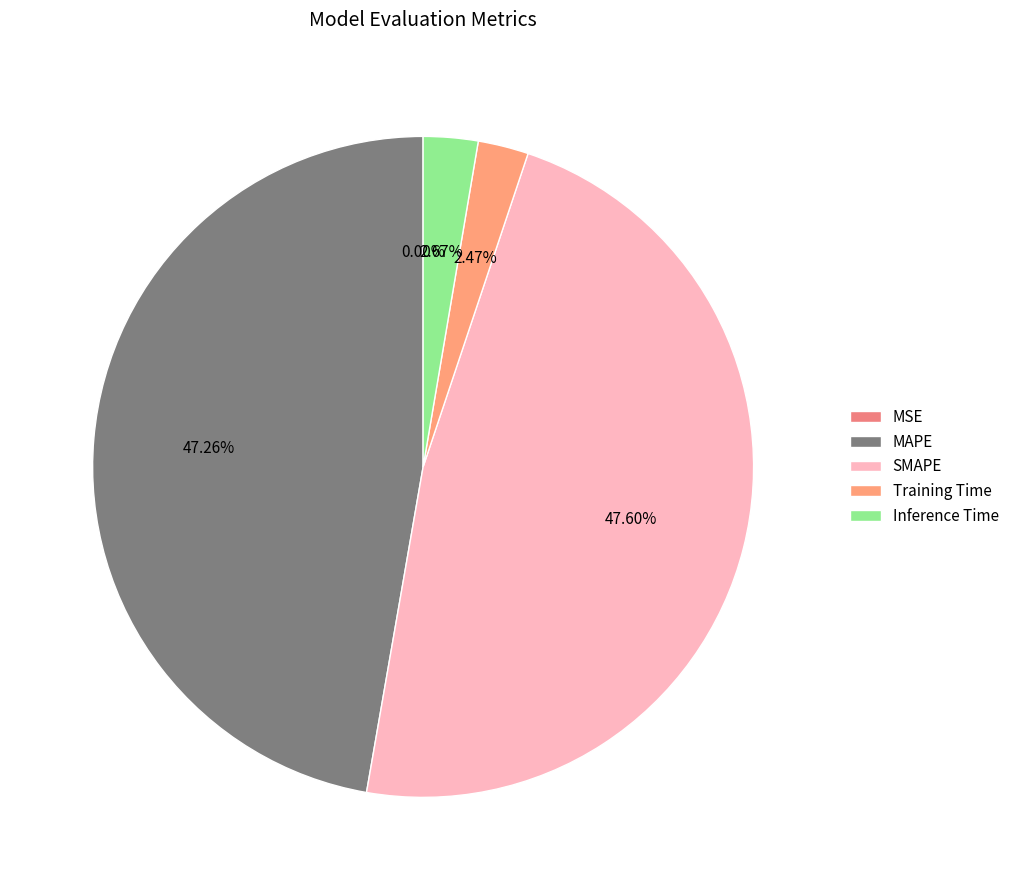

Is the sum of Training Time and MAPE greater than half?

No